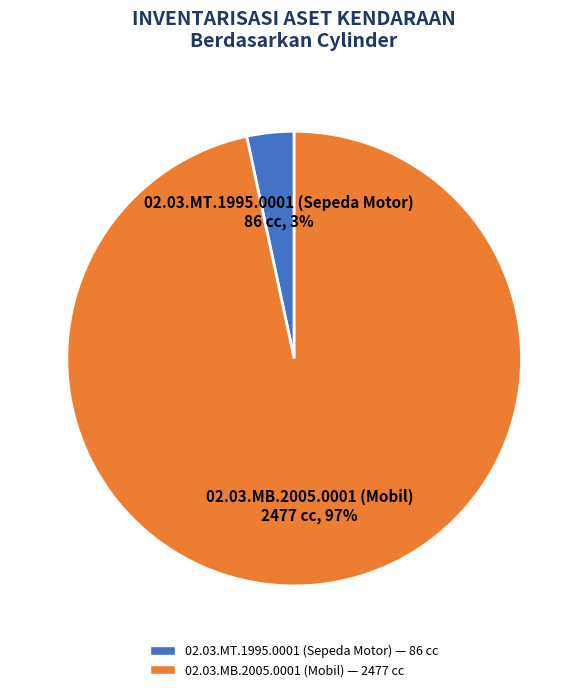

Combined, do 02.03.MT.1995.0001 (Sepeda Motor) and 02.03.MB.2005.0001 (Mobil) account for over 50%?

Yes